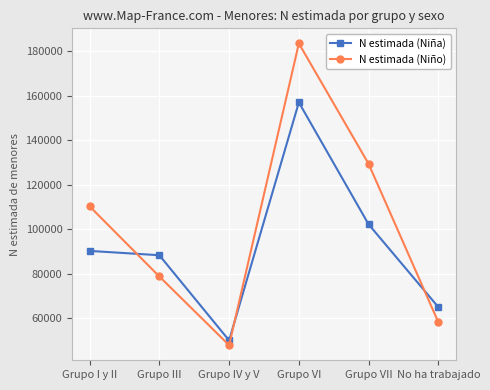

What is the difference between the maximum and minimum values in the N estimada (Niña) series?

107020